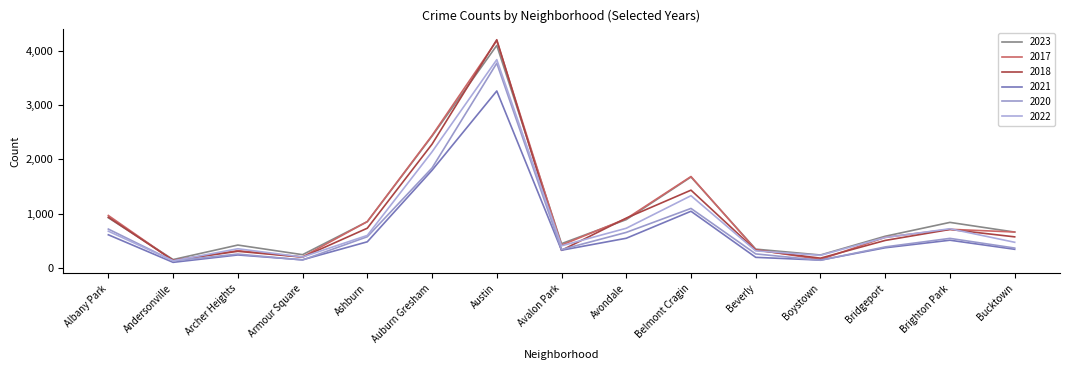

True or false: 2020 has more than 1 points higher than both neighbors.

True